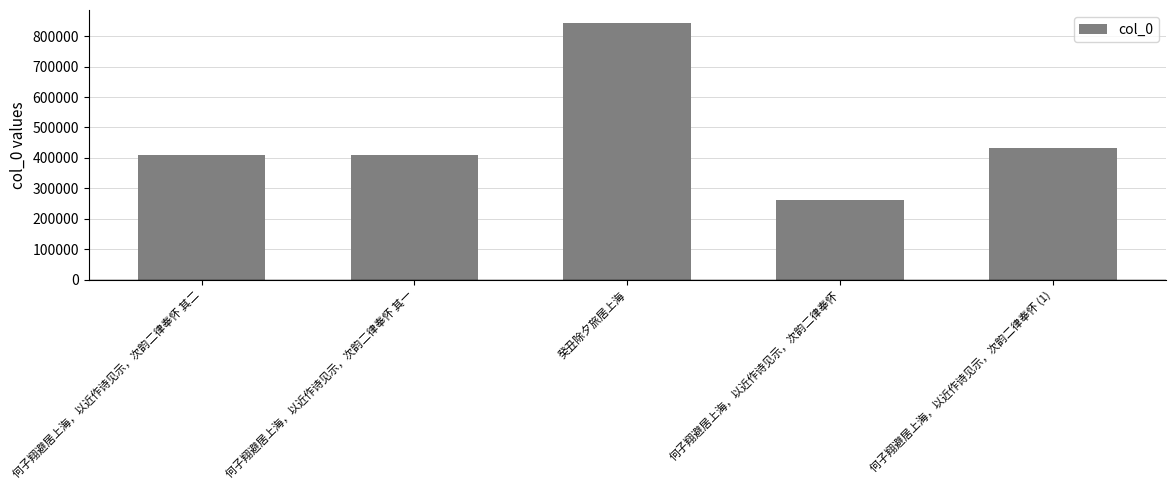

What is the change in value from 何子翔避居上海，以近作诗见示，次韵二律奉怀 其一 to 癸丑除夕旅居上海?

+433649